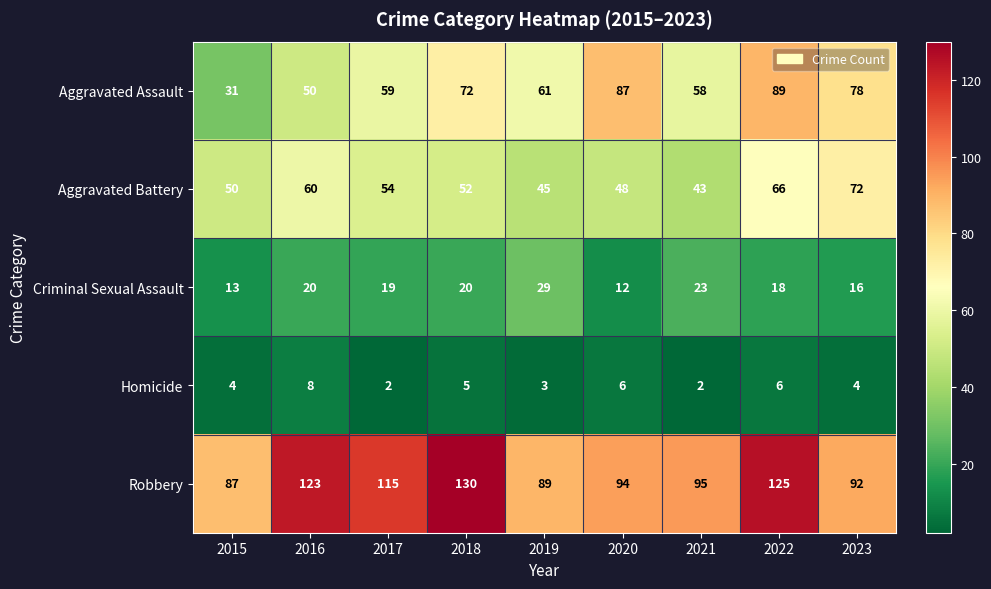

Where is Aggravated Assault nearest to the value 60?

2017